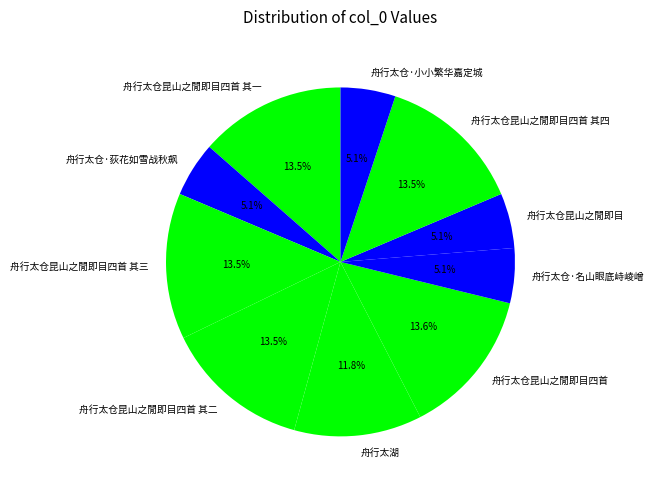

What portion of the pie excludes 舟行太仓昆山之閒即目四首 其三?

86.5%